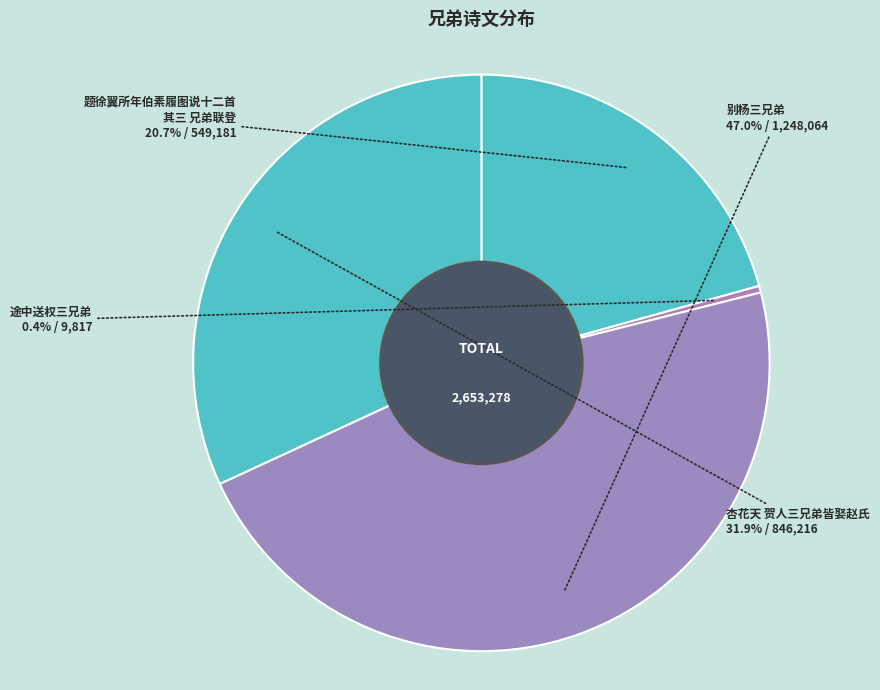

Count the number of slices in the pie.

4